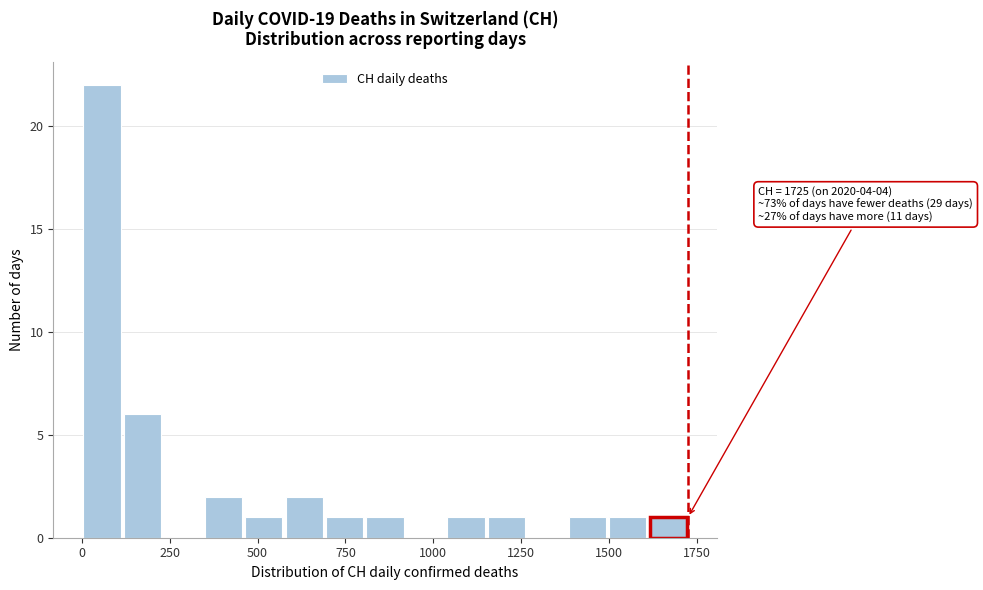

Read against the x-axis, roughly where is the centre of the tallest bar?

50